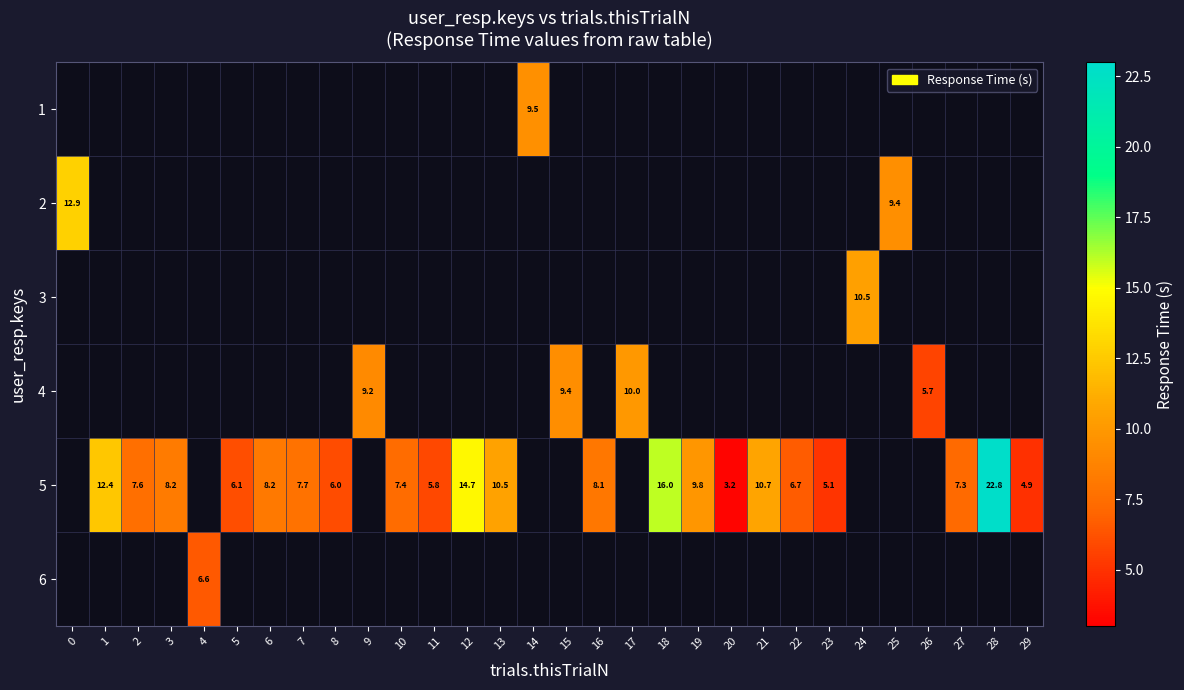

Is it true that 5 equals 15.7 at 21?

False